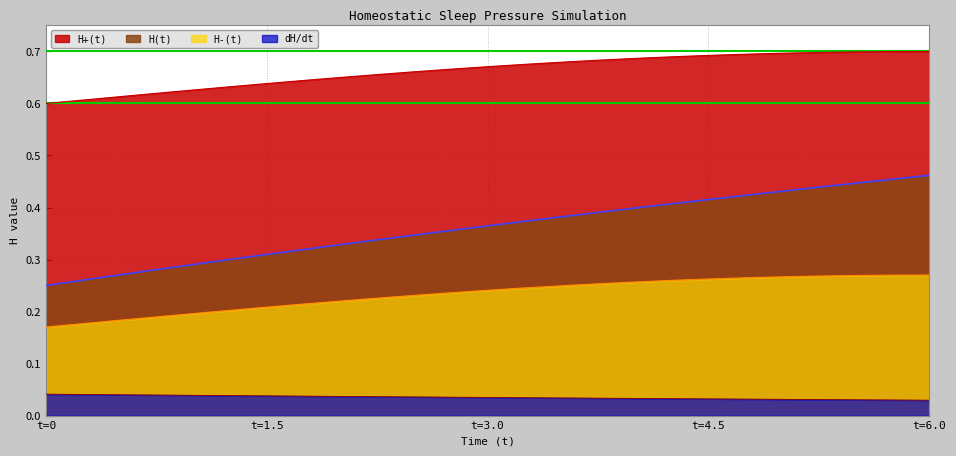

The dH/dt series shows 0.1 at t=1.5. True or false?

False